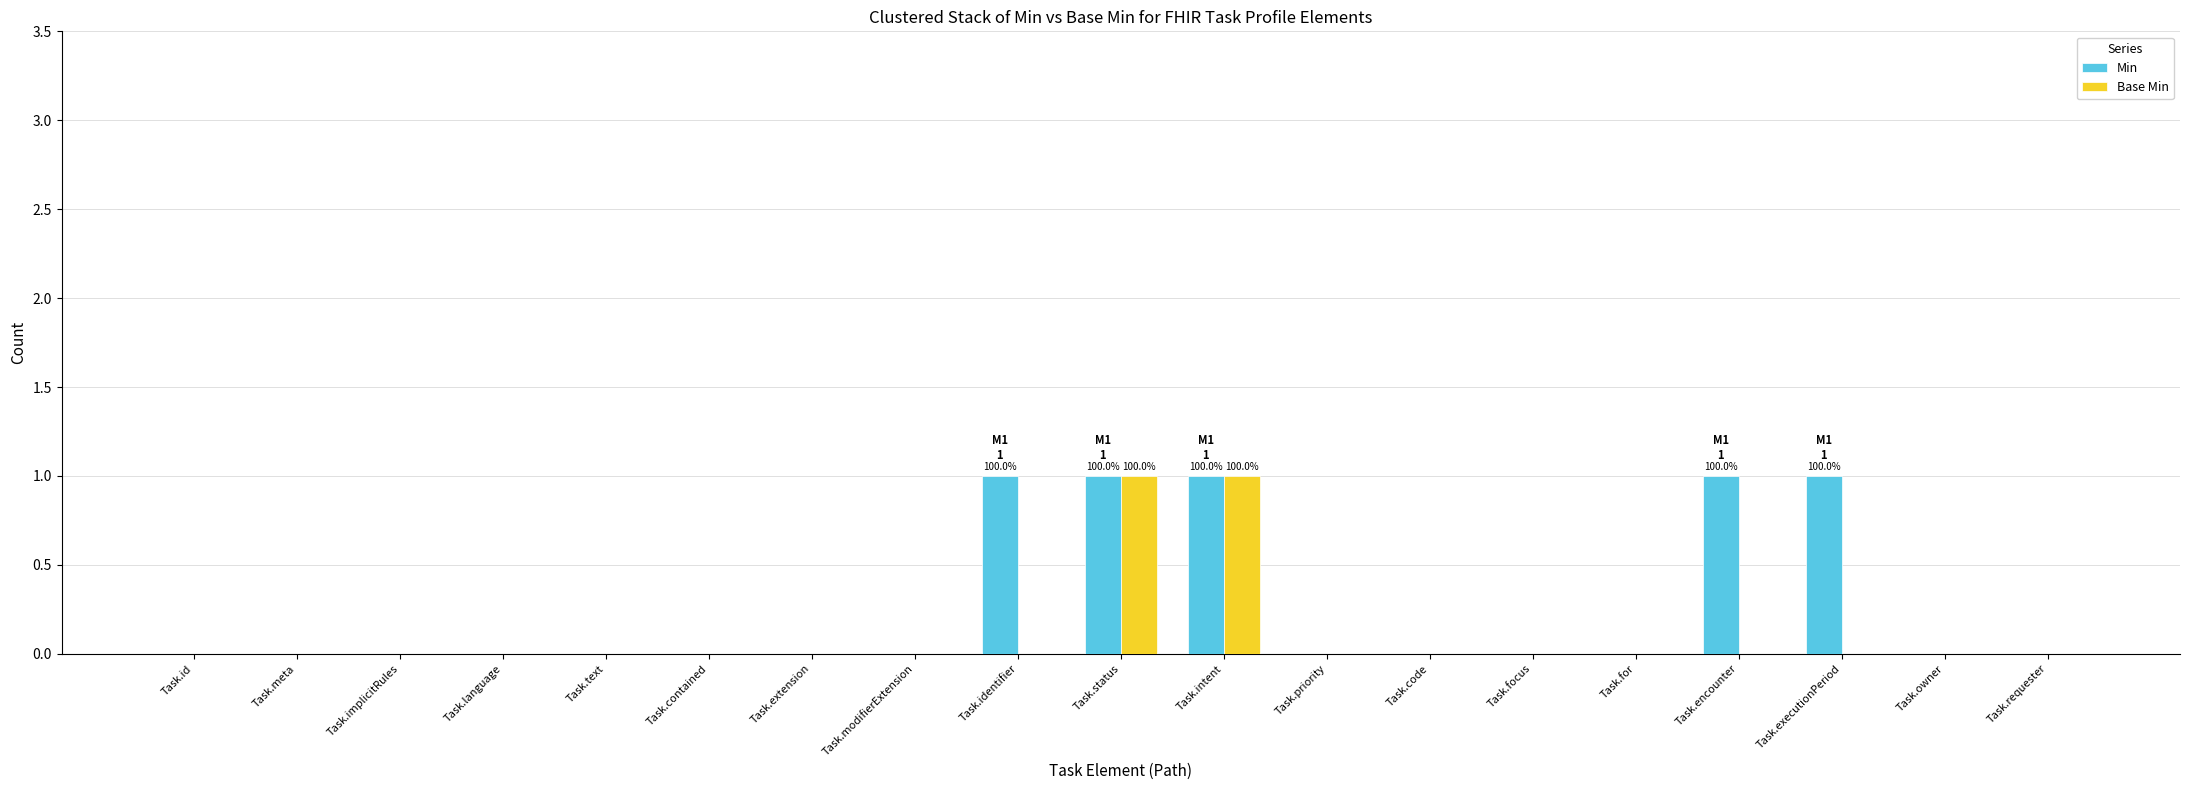

Is it true that Base Min equals 0 at Task.for?

True